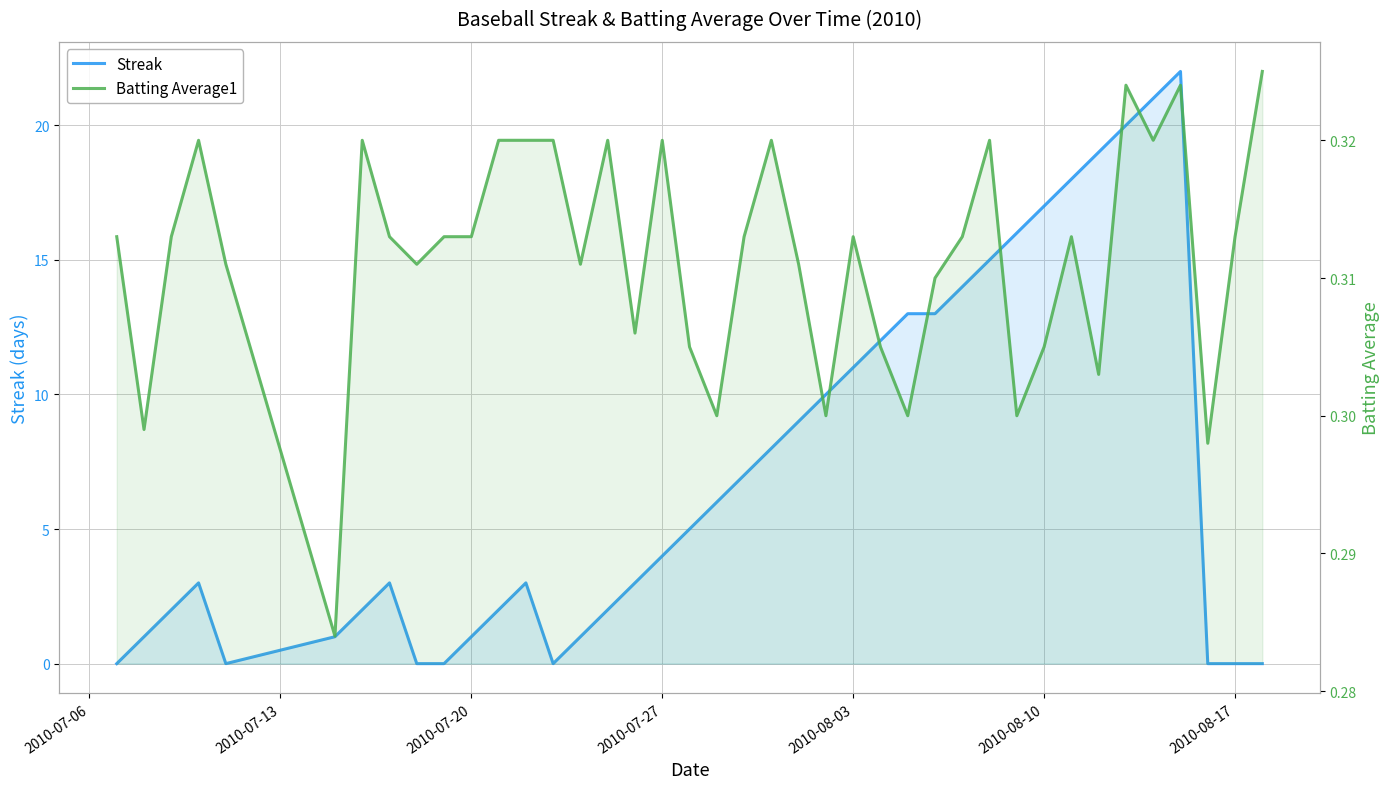

What is the maximum value shown in the chart?

22.0